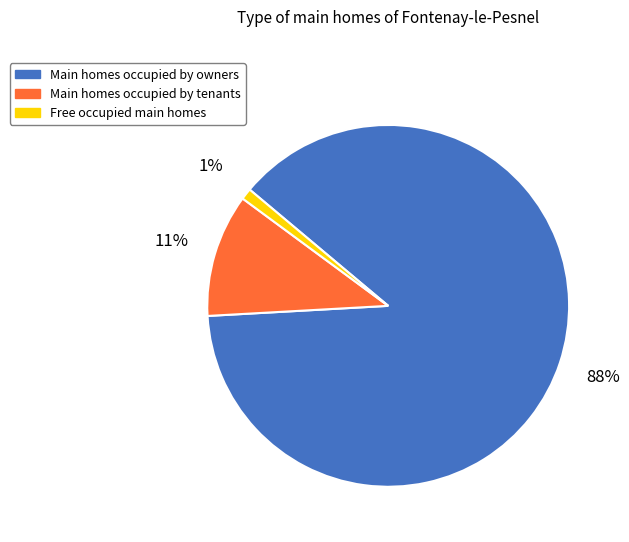

Is there any slice that represents more than half of the pie?

Yes